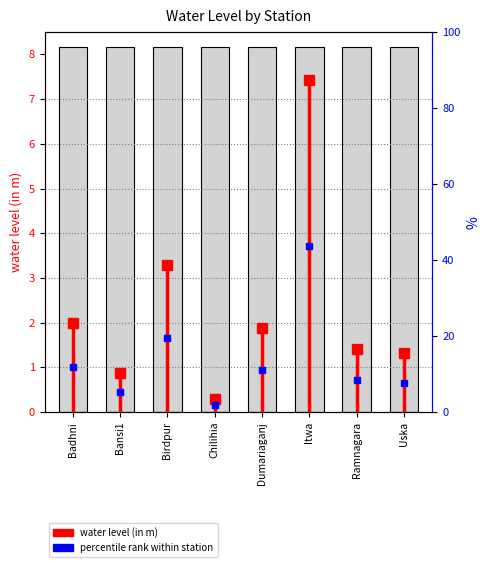

What is the label of the 1st bar from the right?

Uska